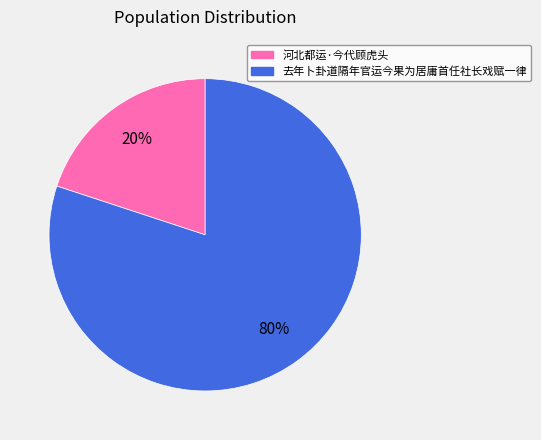

Do 河北都运·今代顾虎头 and 去年卜卦道隔年官运今果为居庸首任社长戏赋一律 together represent more than half of the pie?

Yes